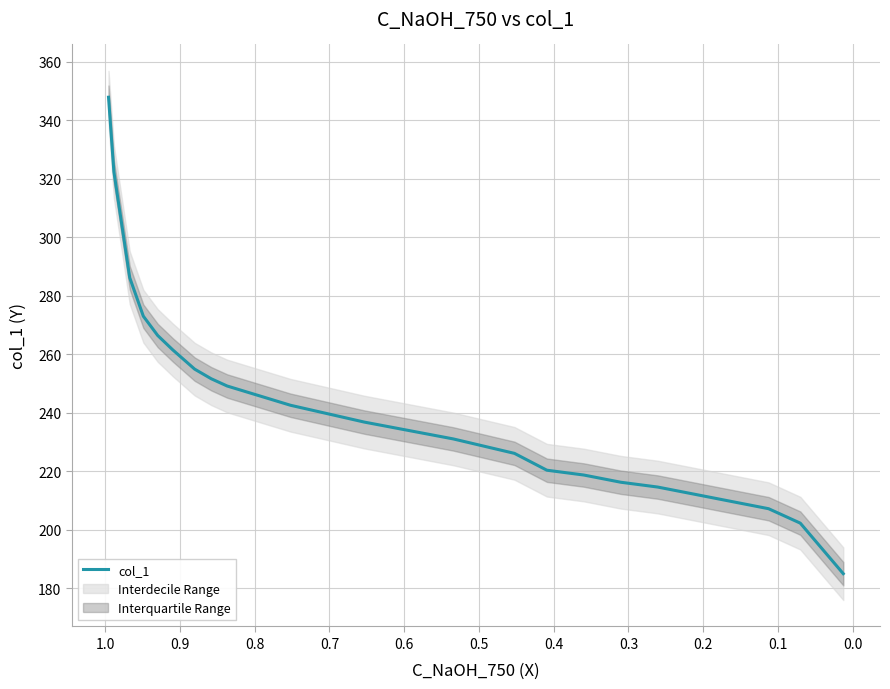

What is the value of the 16th point from the left?

216.3